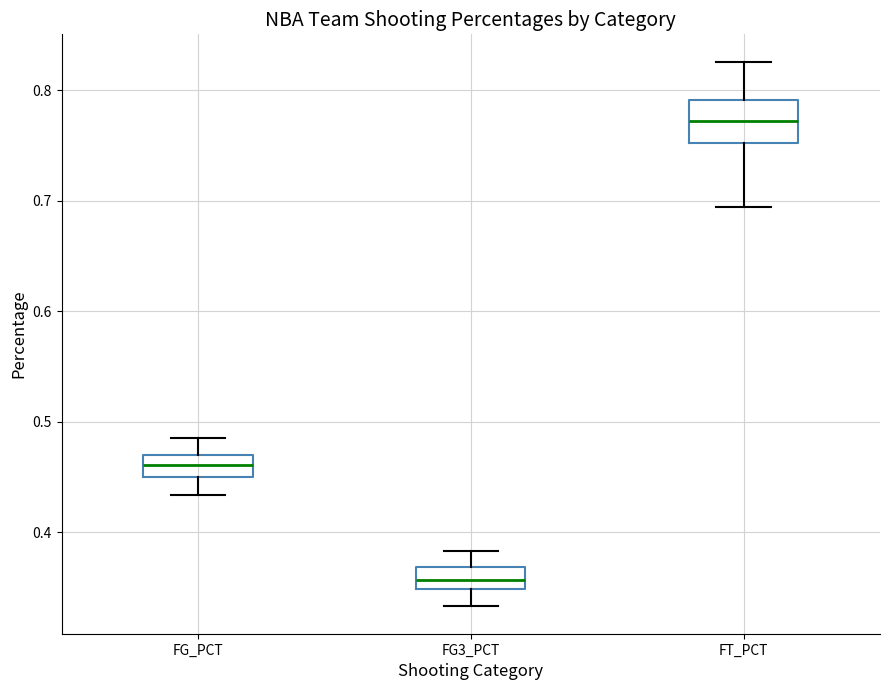

Comparing the boxes themselves (not the whiskers), which one is the tallest?

FT_PCT